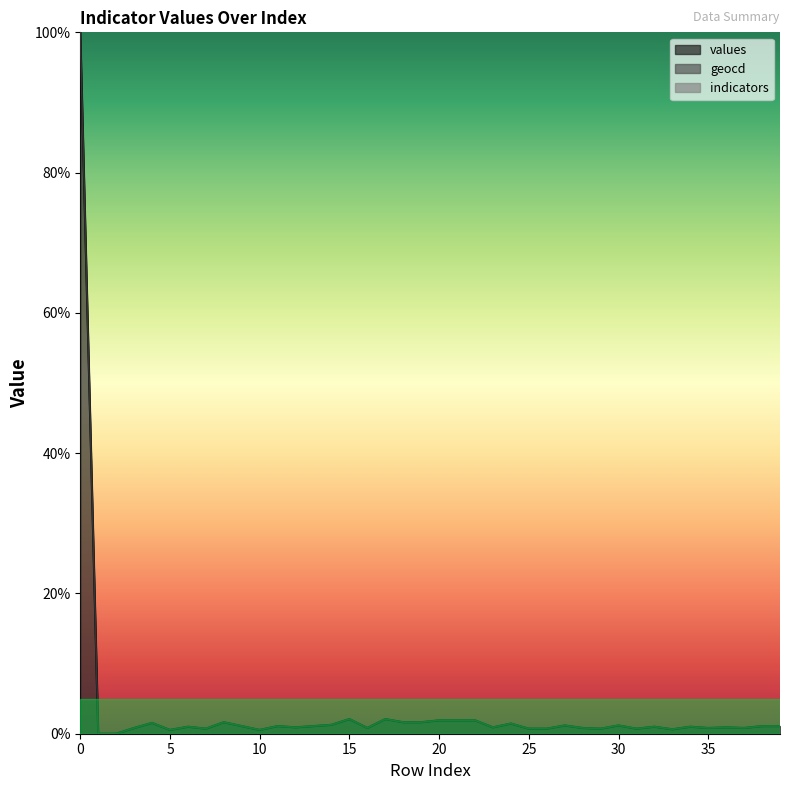

Reading right to left, what are all the values shown in this chart?

values: 1.1	1.1	0.8	0.9	0.8	1.0	0.6	1.0	0.7	1.2	0.7	0.8	1.2	0.7	0.7	1.5	0.9	1.9	1.9	1.9	1.6	1.6	2.1	0.8	2.1	1.3	1.1	0.9	1.1	0.5	1.1	1.6	0.7	1.0	0.5	1.5	0.8	0.0	0.0	100.0
geocd: 1.1	1.1	0.8	0.9	0.8	1.0	0.6	1.0	0.7	1.2	0.7	0.8	1.2	0.7	0.7	1.5	0.9	1.9	1.9	1.9	1.6	1.6	2.1	0.8	2.1	1.3	1.1	0.9	1.1	0.5	1.1	1.6	0.7	1.0	0.5	1.5	0.8	0.0	0.0	100.0